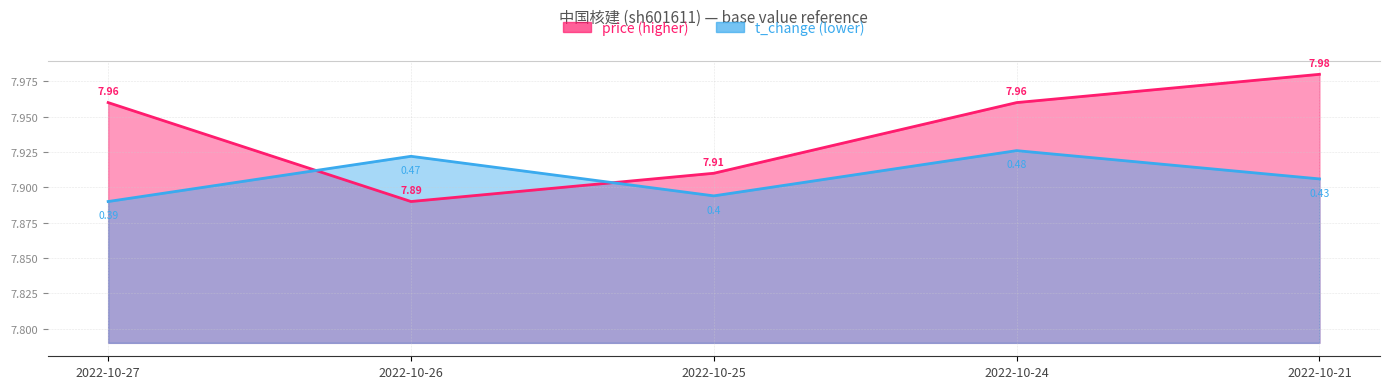

True or false: price and t_change cross at least once.

True